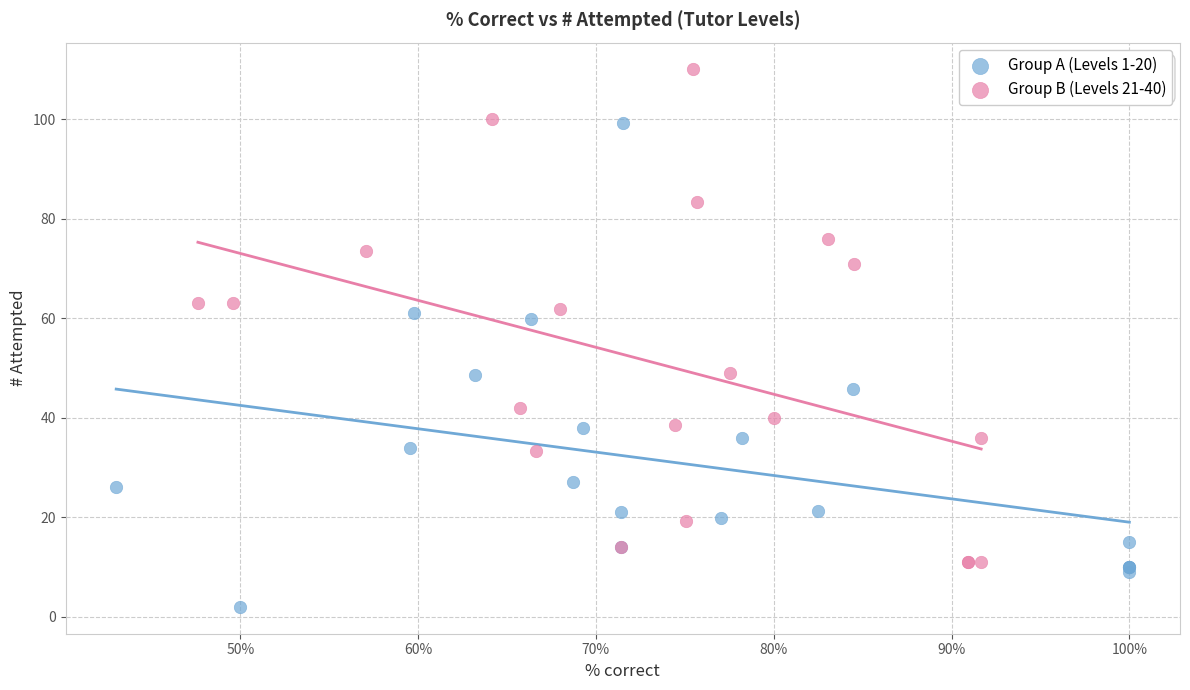

What are all the series names shown in the legend?

Group A (Levels 1-20), Group B (Levels 21-40)